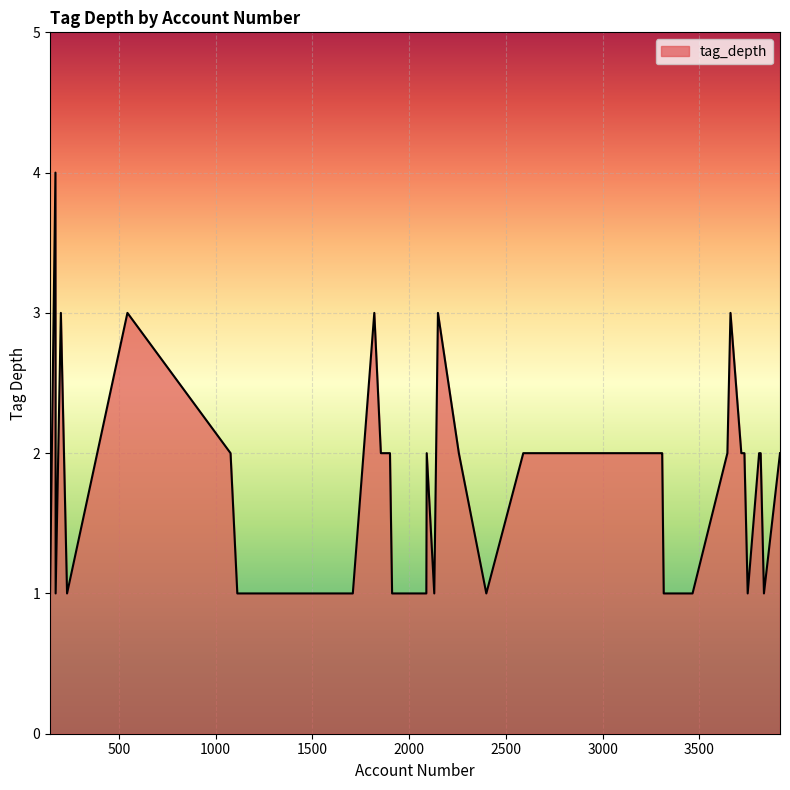

What is the greatest value displayed?

4